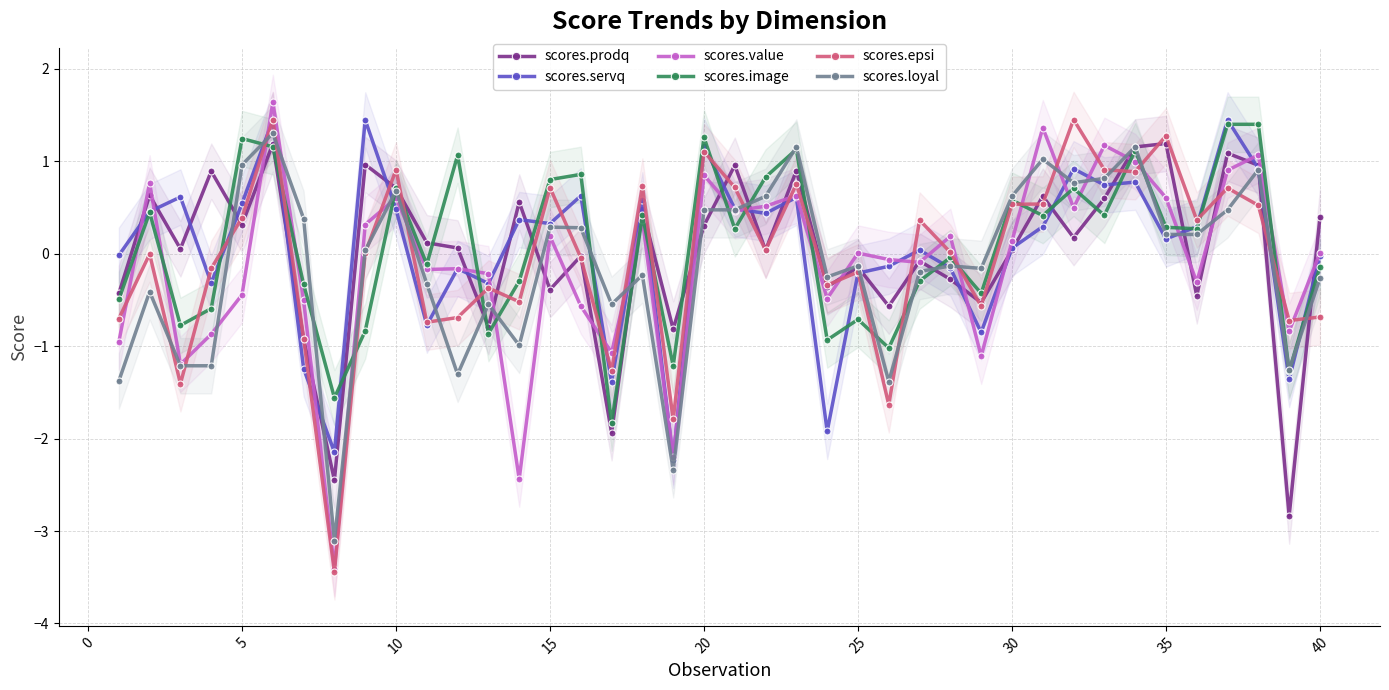

How many intersections are there between scores.image and scores.value?

21